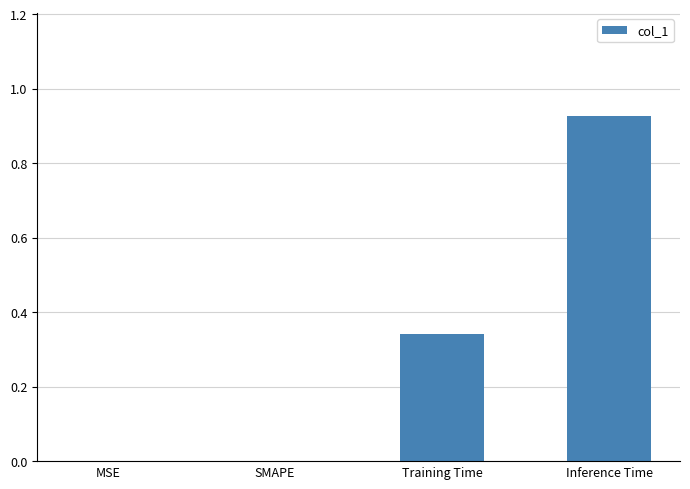

Which category has the highest value across all series?

Inference Time